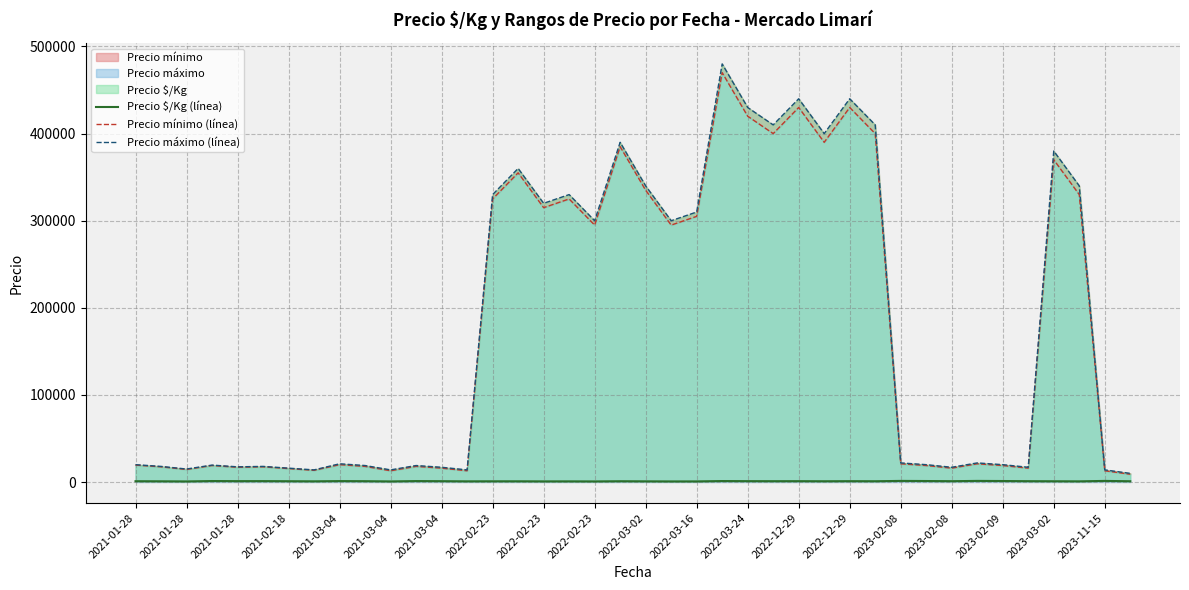

What is the total value across all series at 2022-12-29?

871036